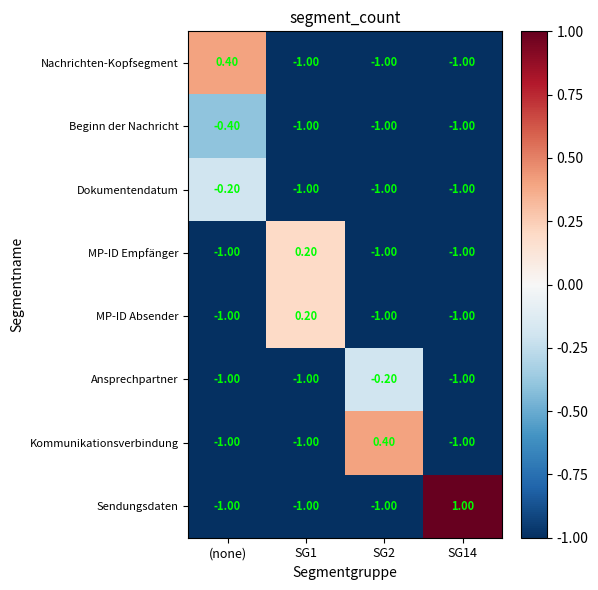

What is the total value across all series at SG14?

-6.0